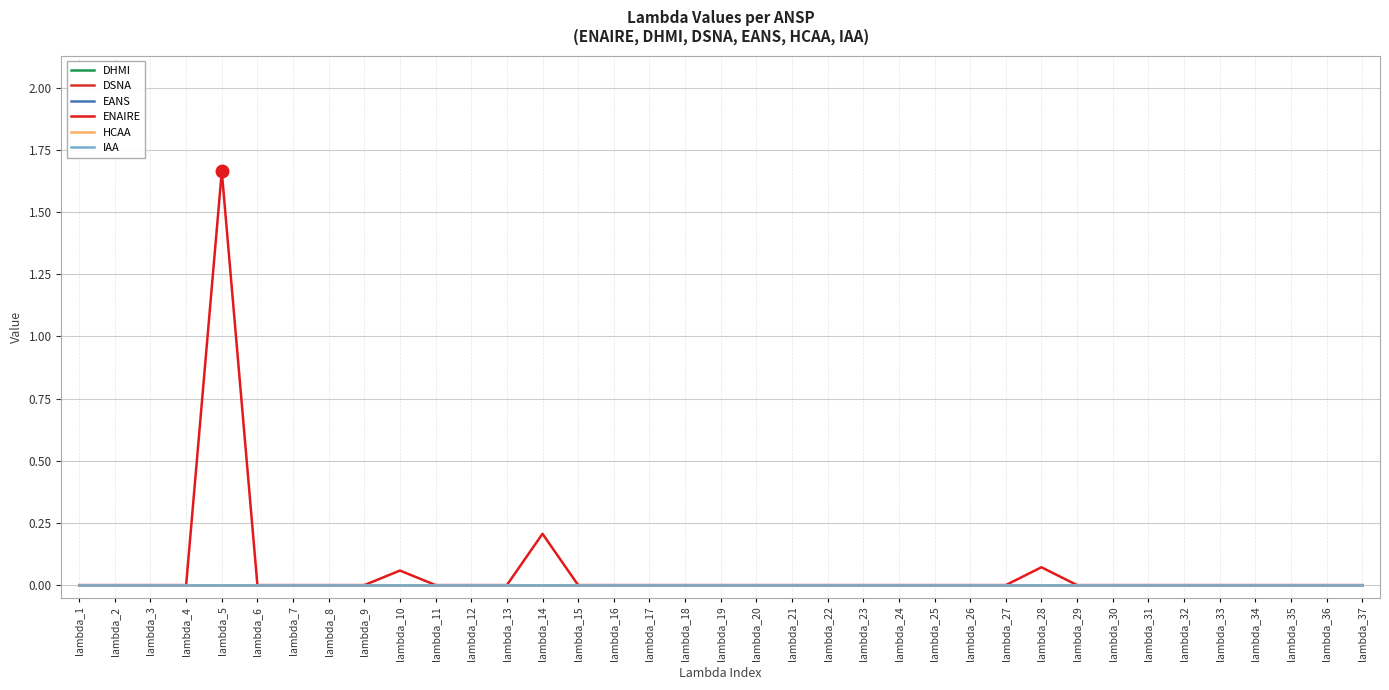

True or false: HCAA has more than 1 interior local peaks.

False